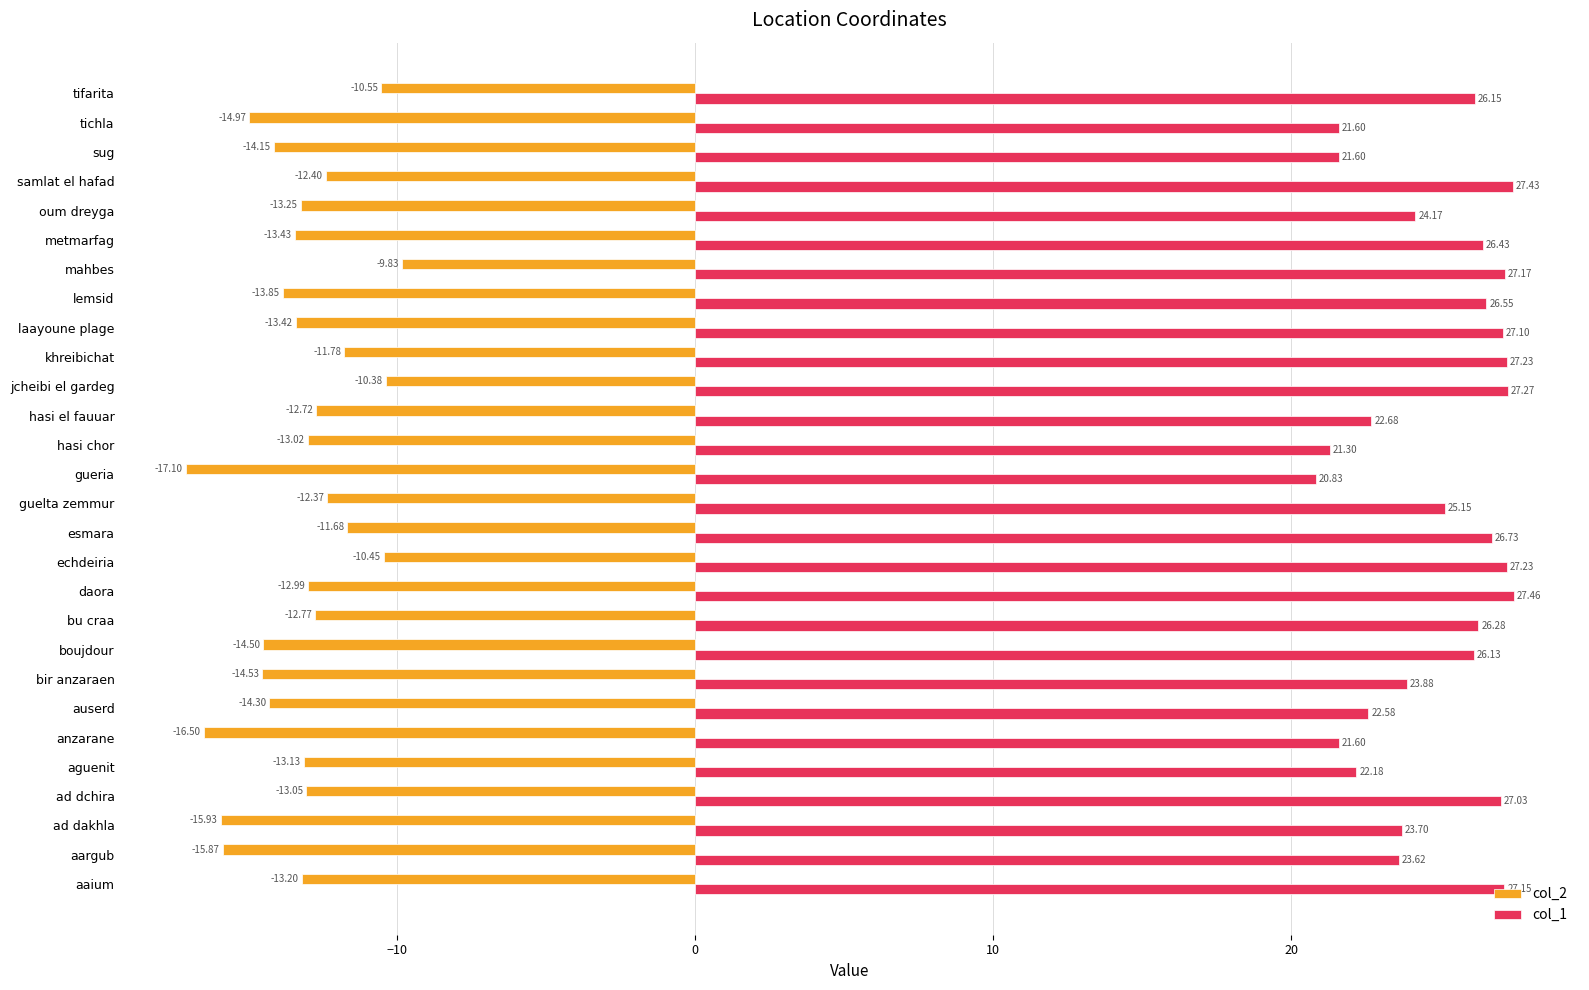

Rank the series by their maximum value, from highest to lowest.

col_1, col_2